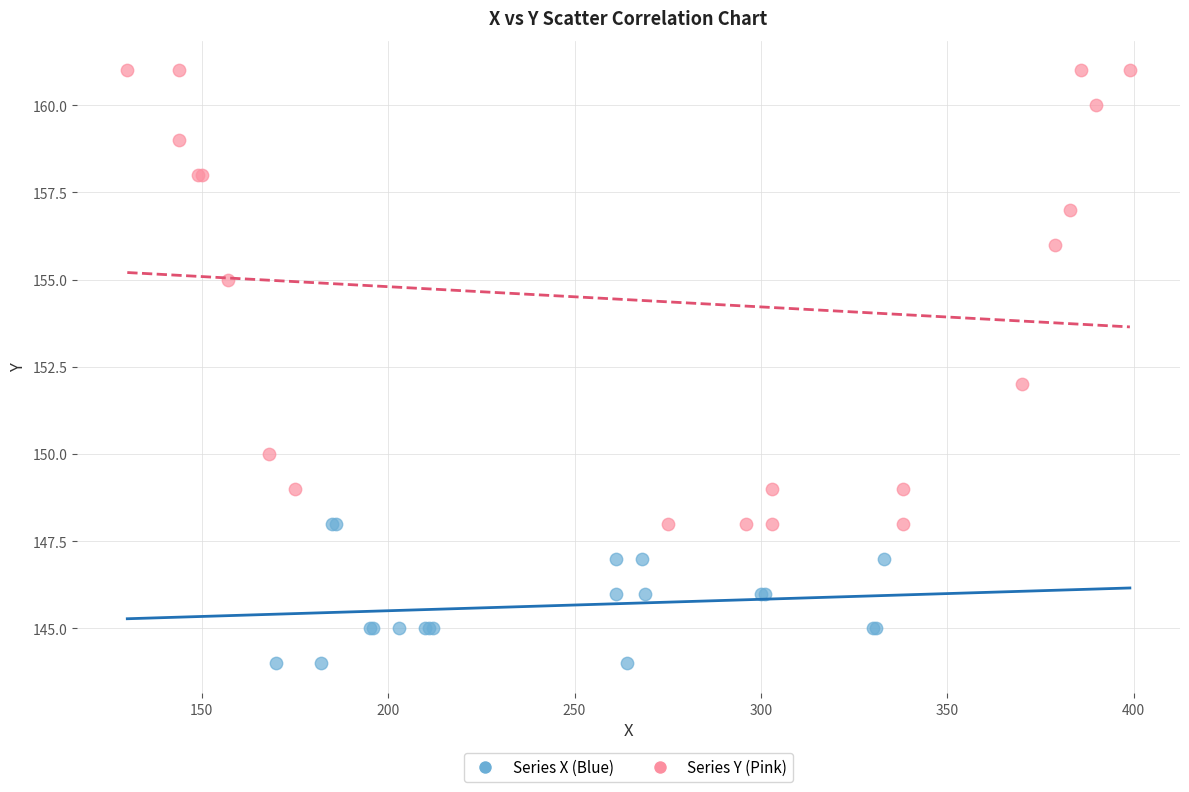

Which series has the largest Y range (max minus min)?

Series Y (Pink)